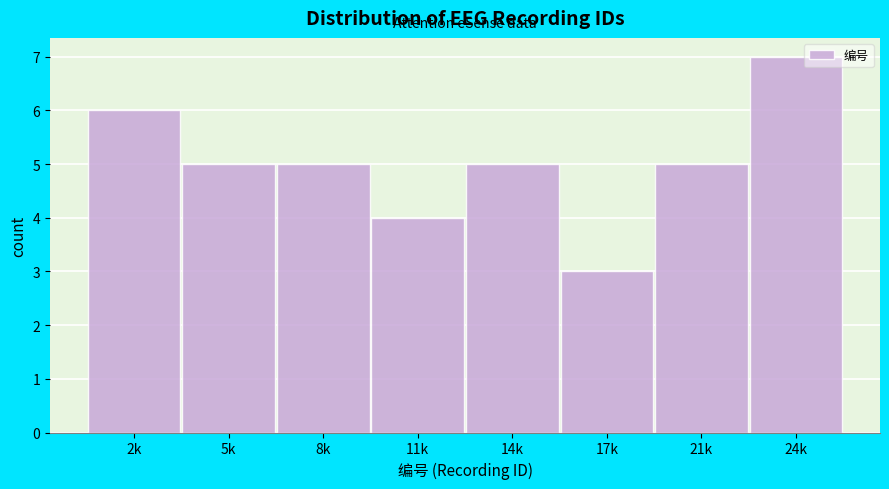

Reading left to right, what are all the values shown in this chart?

2k=6	5k=5	8k=5	11k=4	14k=5	17k=3	21k=5	24k=7